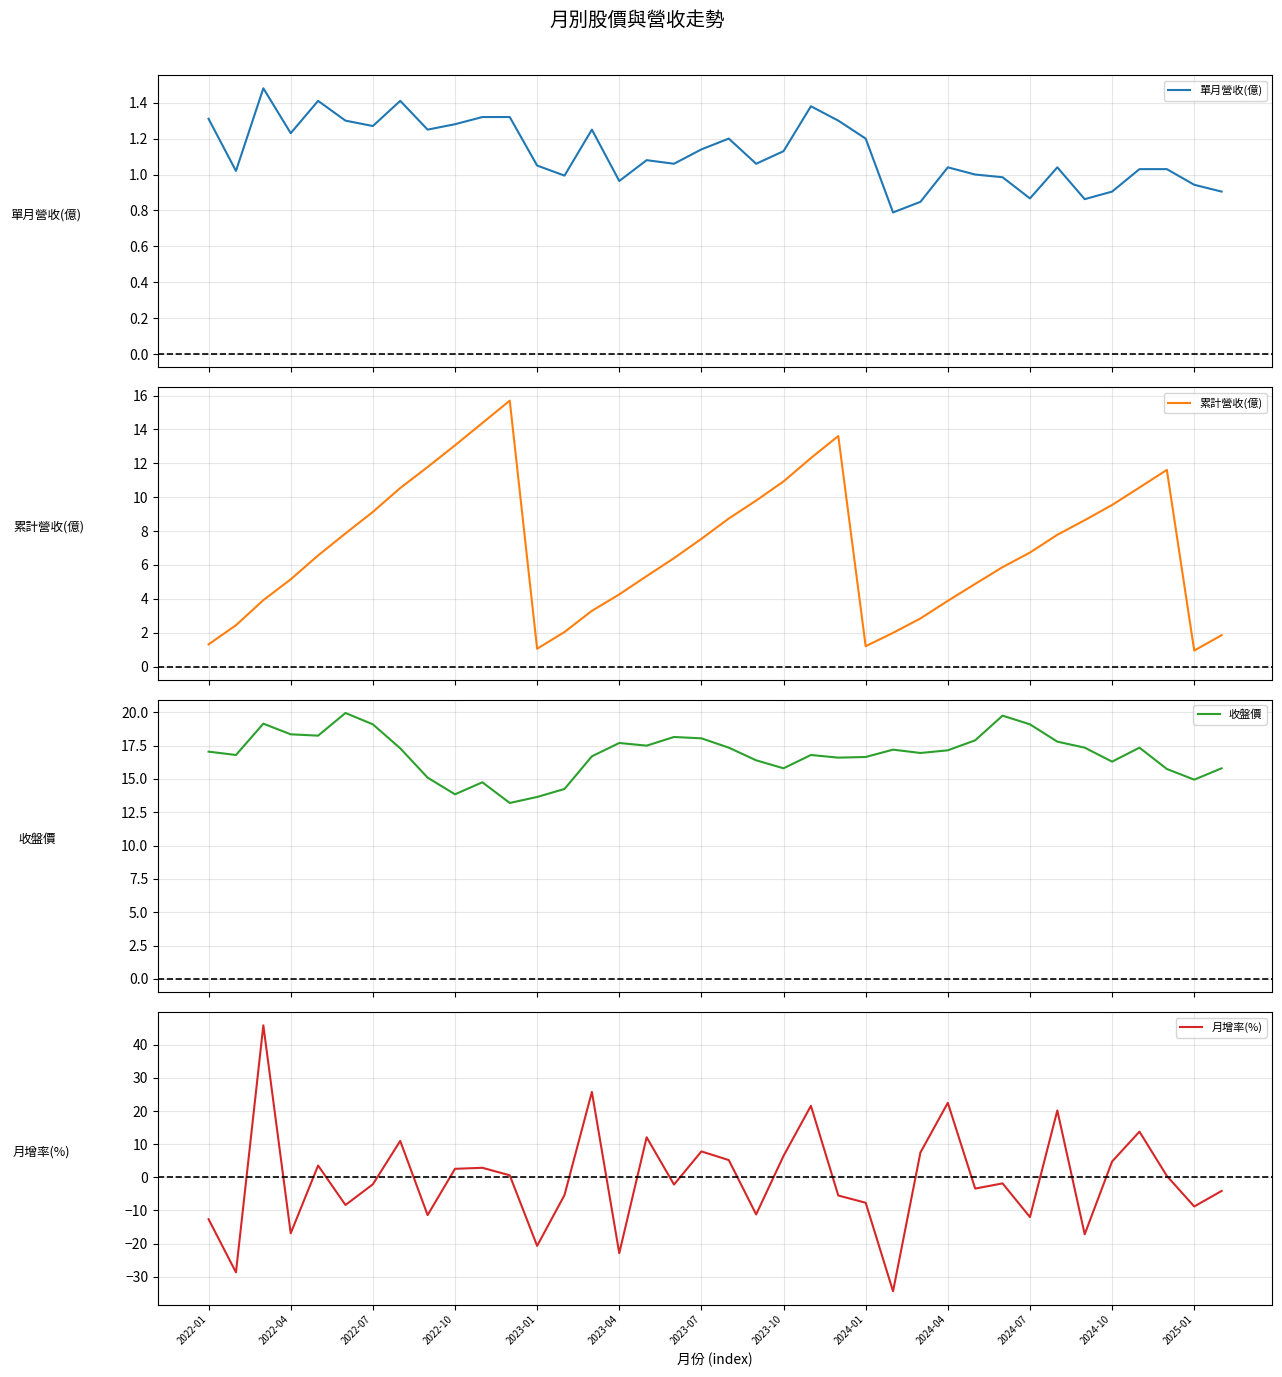

What is the minimum value for 累計營收(億)?

0.9